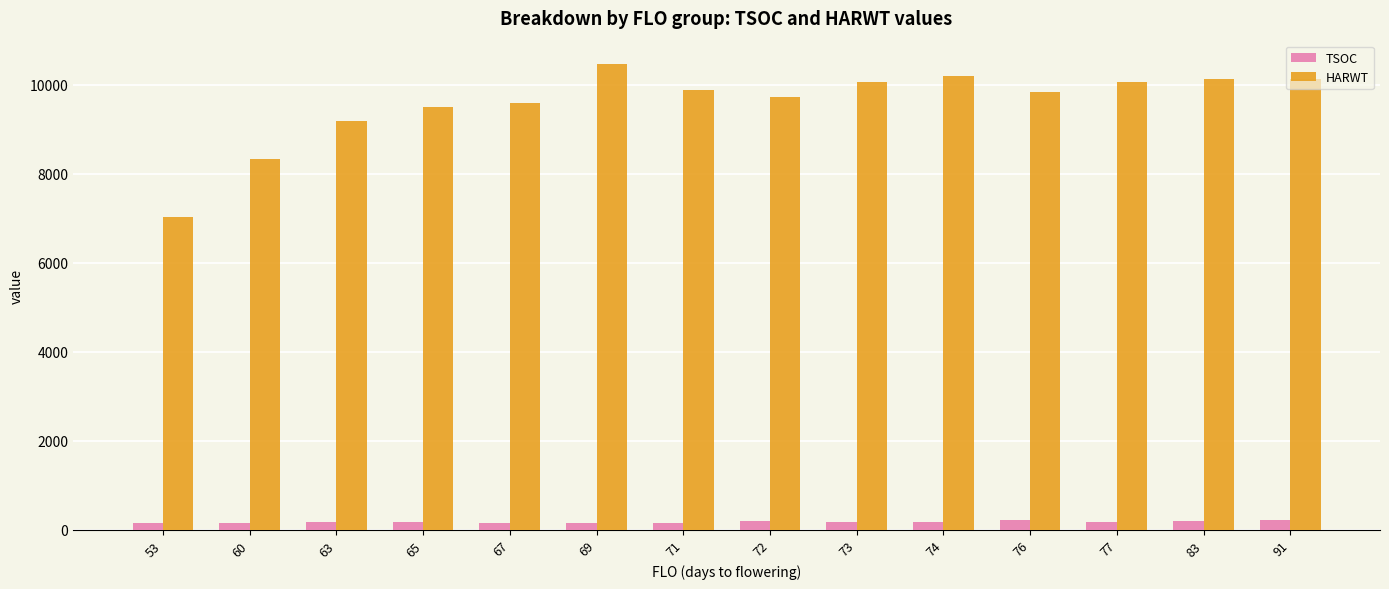

The TSOC series shows 220.0 at 76. True or false?

True